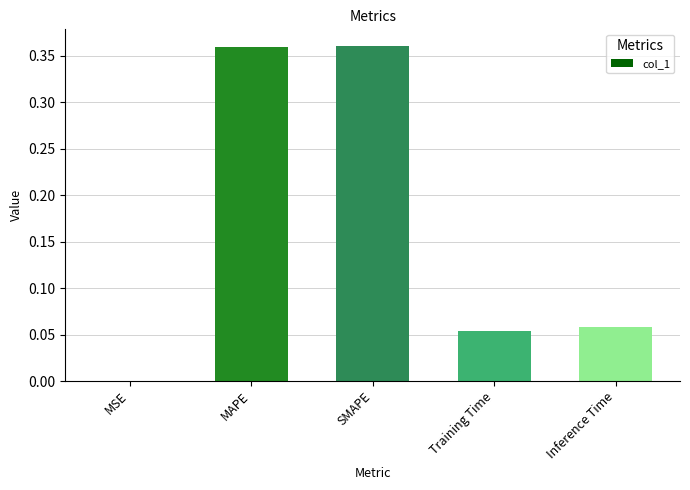

The value at MSE is 0.0. True or false?

True